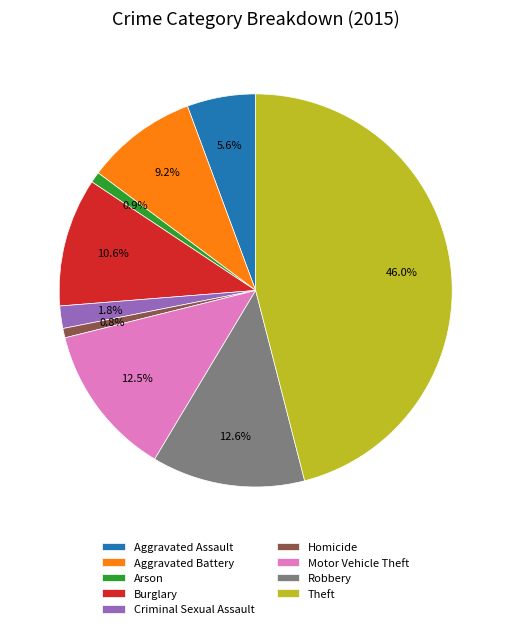

Which slice is the largest?

Theft